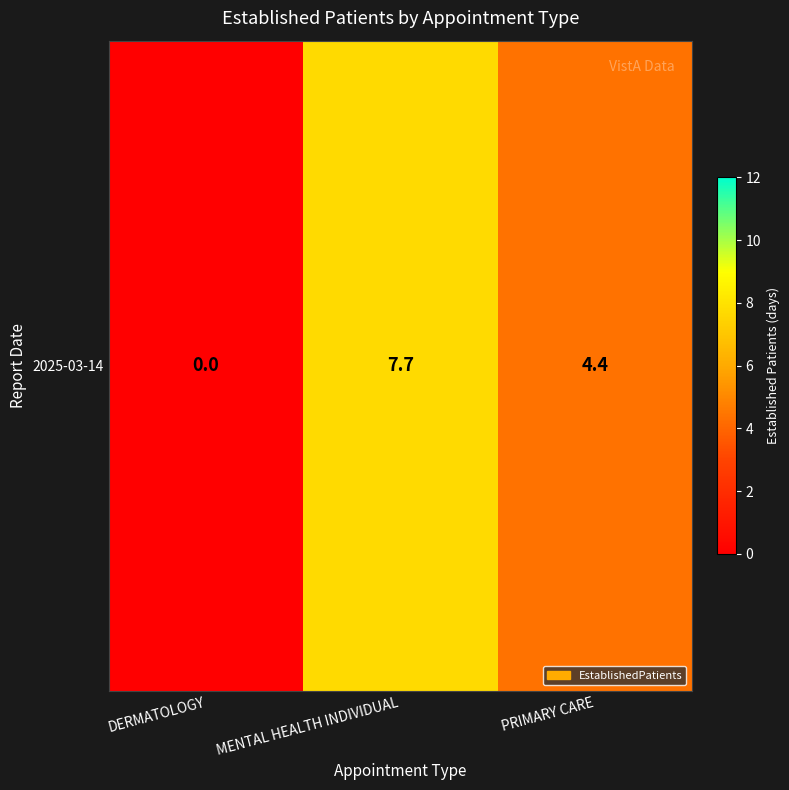

Reading left to right, extract all data points from this chart.

0.0	7.7	4.4